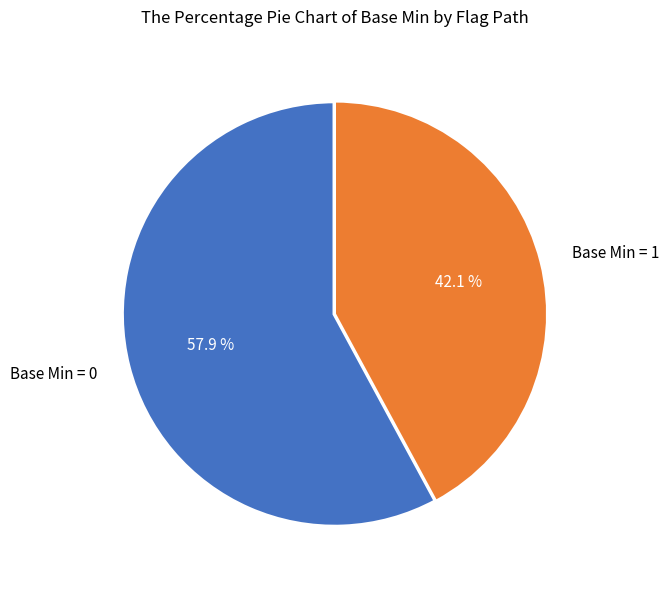

Is there any slice that represents more than half of the pie?

Yes